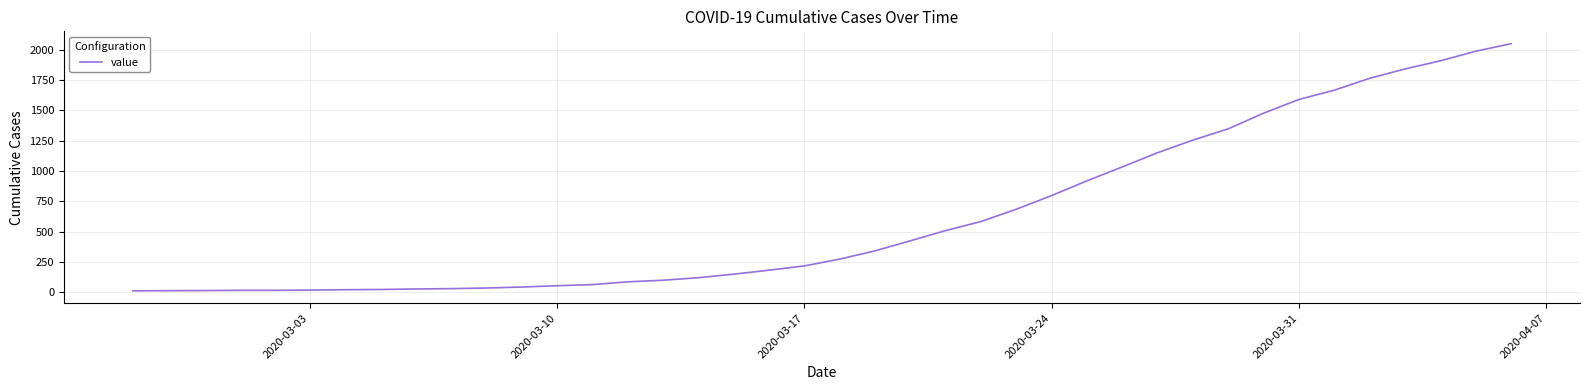

What is the difference between the maximum and minimum values?

2036